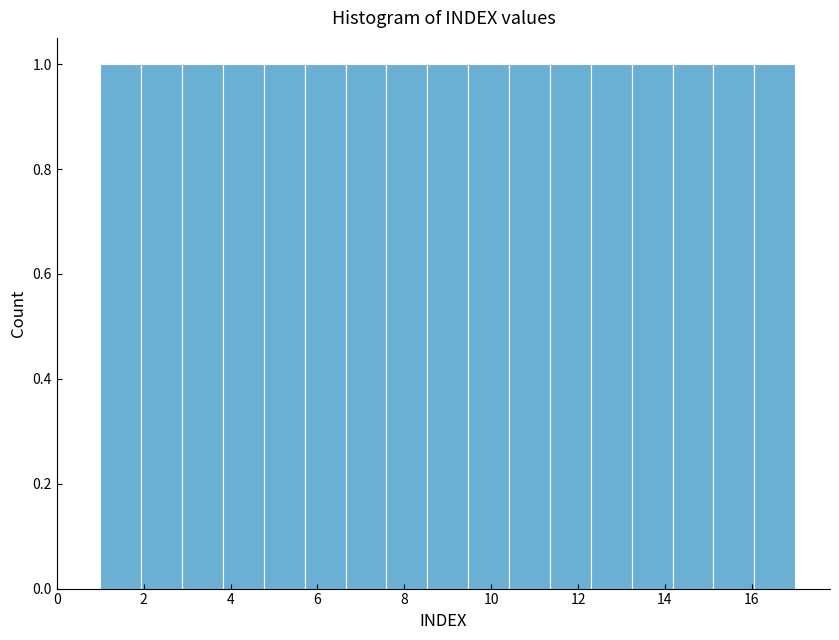

Reading left to right, transcribe this chart: for each bar, give the range it covers on the x-axis and its height. Neither the bar edges nor the heights are printed on the chart, so give them approximately, as read against the axes.

1.0 to 2.0: 1
2.0 to 2.8: 1
2.8 to 3.8: 1
3.8 to 4.8: 1
4.8 to 5.8: 1
5.8 to 6.6: 1
6.6 to 7.6: 1
7.6 to 8.6: 1
8.6 to 9.4: 1
9.4 to 10.4: 1
10.4 to 11.4: 1
11.4 to 12.2: 1
12.2 to 13.2: 1
13.2 to 14.2: 1
14.2 to 15.2: 1
15.2 to 16.0: 1
16.0 to 17.0: 1